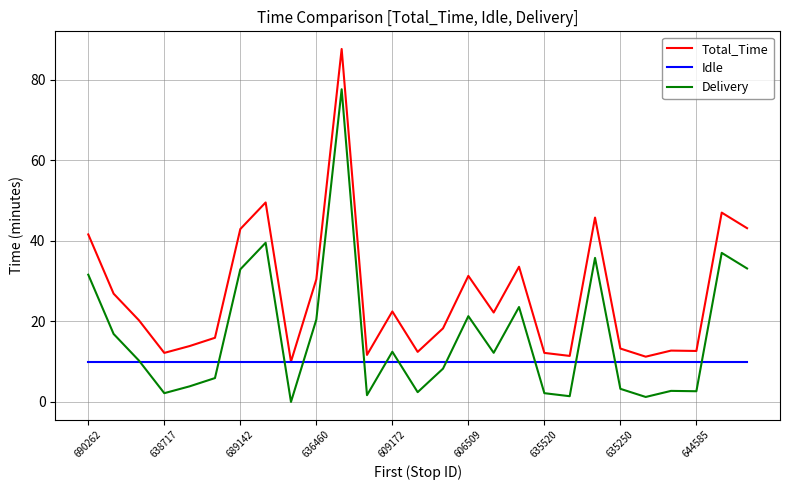

List the series in order of their overall mean, lowest first.

Idle, Delivery, Total_Time